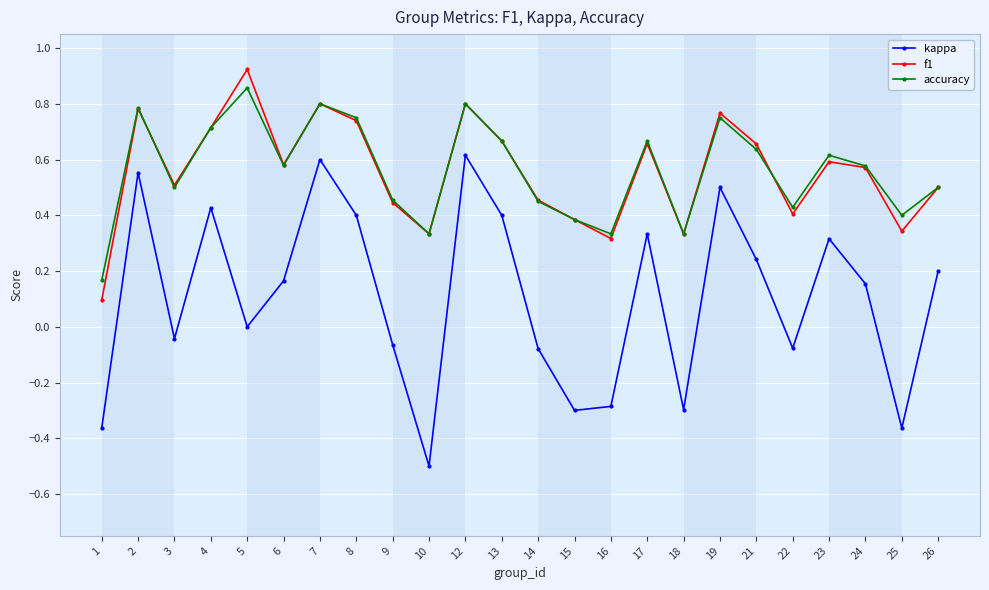

At which label does kappa first exceed 0?

2